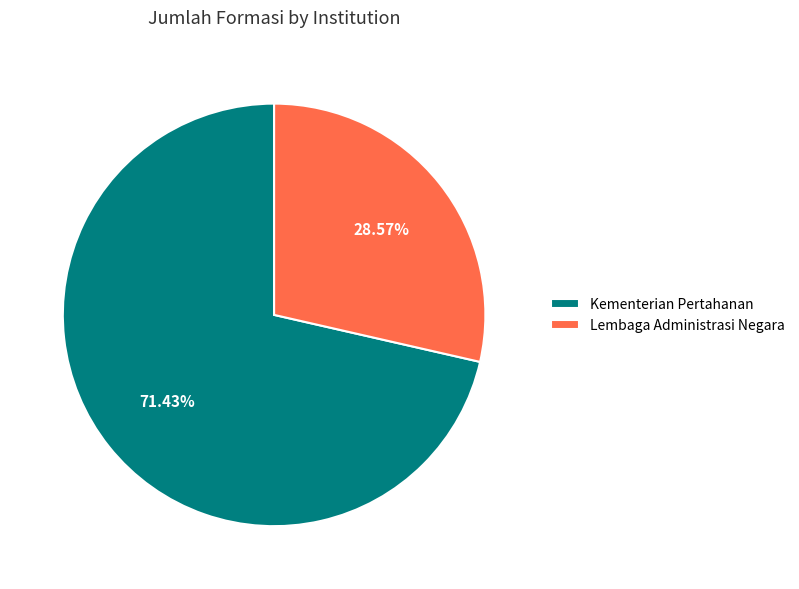

Count the number of slices in the pie.

2